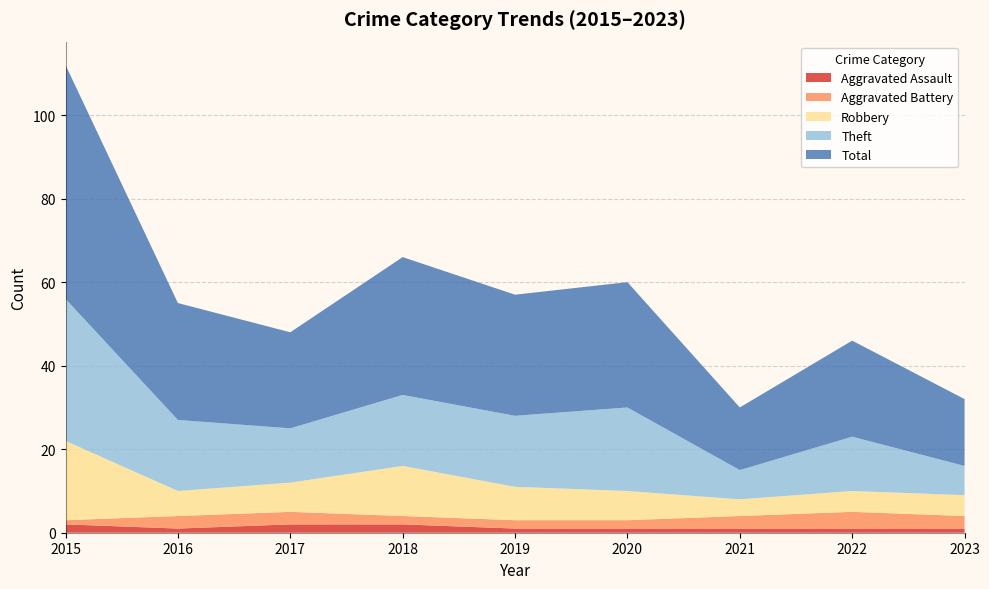

Reading left to right, list all the values displayed in this chart.

Aggravated Assault: 2015=2	2016=1	2017=2	2018=2	2019=1	2020=1	2021=1	2022=1	2023=1
Aggravated Battery: 2015=1	2016=3	2017=3	2018=2	2019=2	2020=2	2021=3	2022=4	2023=3
Robbery: 2015=19	2016=6	2017=7	2018=12	2019=8	2020=7	2021=4	2022=5	2023=5
Theft: 2015=34	2016=17	2017=13	2018=17	2019=17	2020=20	2021=7	2022=13	2023=7
Total: 2015=56	2016=28	2017=23	2018=33	2019=29	2020=30	2021=15	2022=23	2023=16